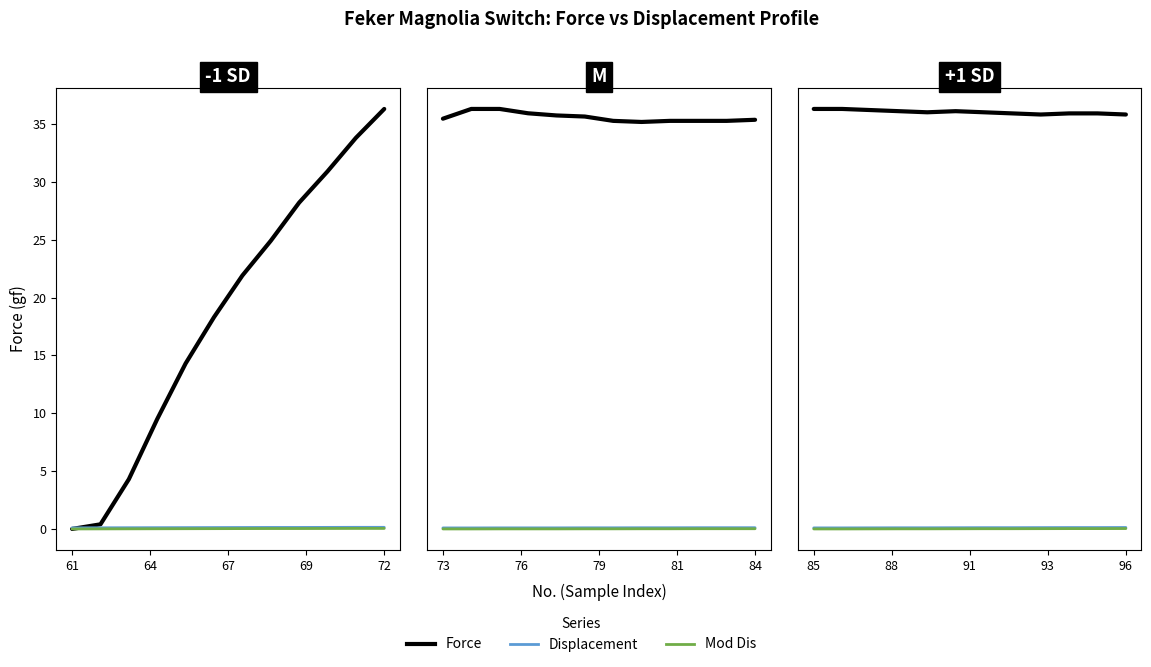

What are all the series names shown in the legend?

Force, Displacement, Mod Dis